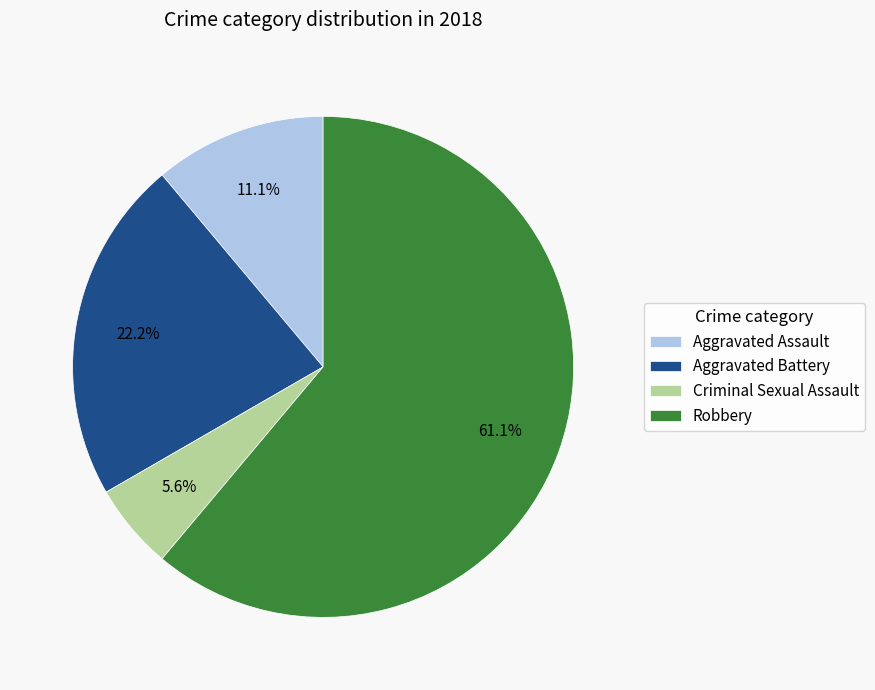

Does any single category account for the majority?

Yes